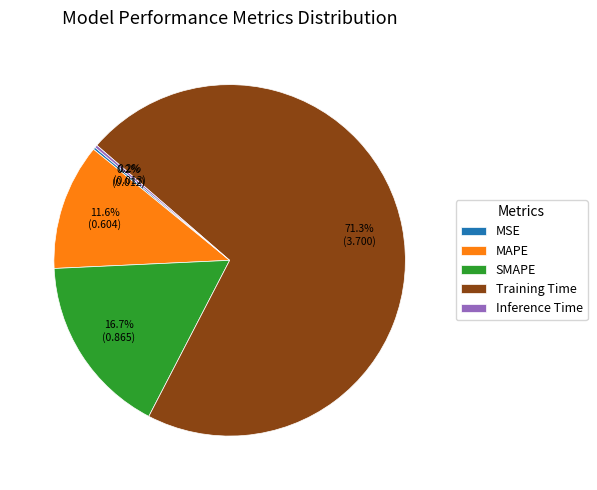

Is it true that MAPE is 2% of the pie?

False